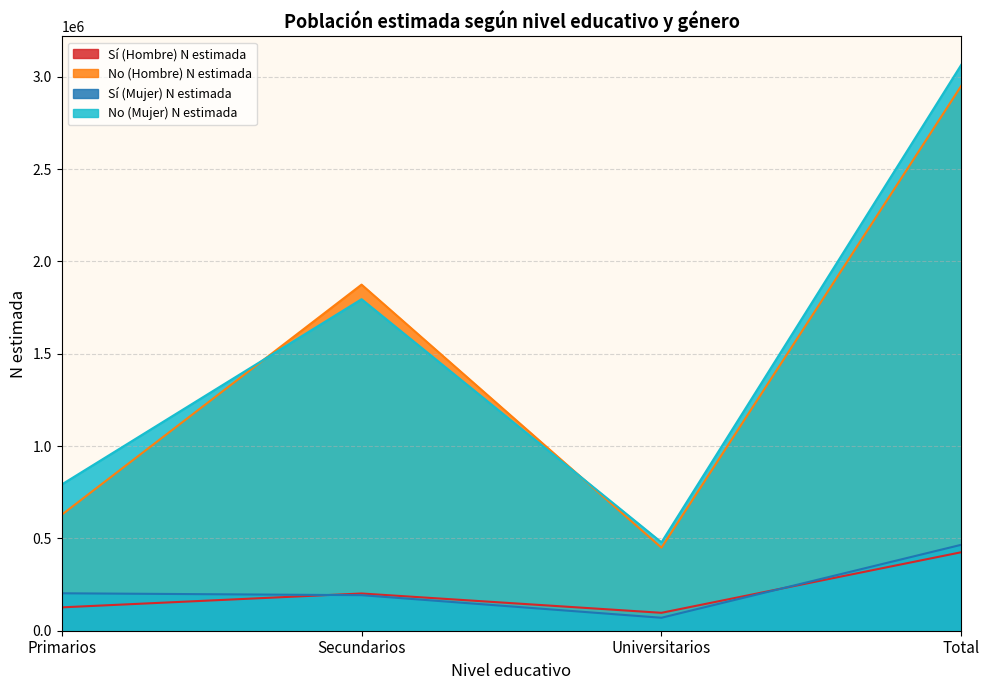

Rank the series by their maximum value, from lowest to highest.

Sí (Hombre) N estimada, Sí (Mujer) N estimada, No (Hombre) N estimada, No (Mujer) N estimada